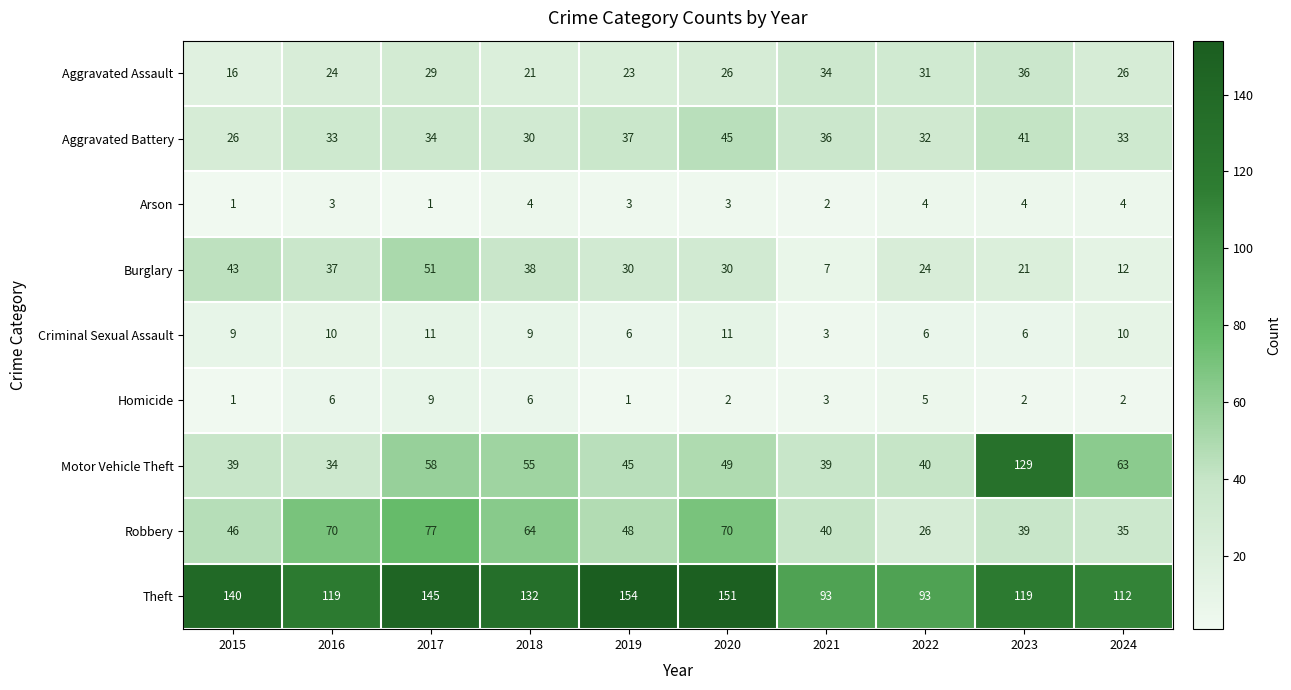

What is the difference between the highest and lowest values at 2023?

127